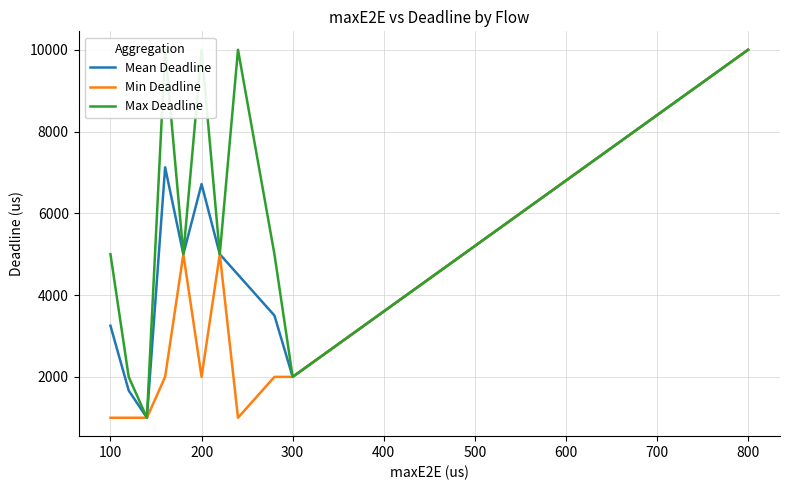

True or false: Max Deadline and Min Deadline cross at least once.

False